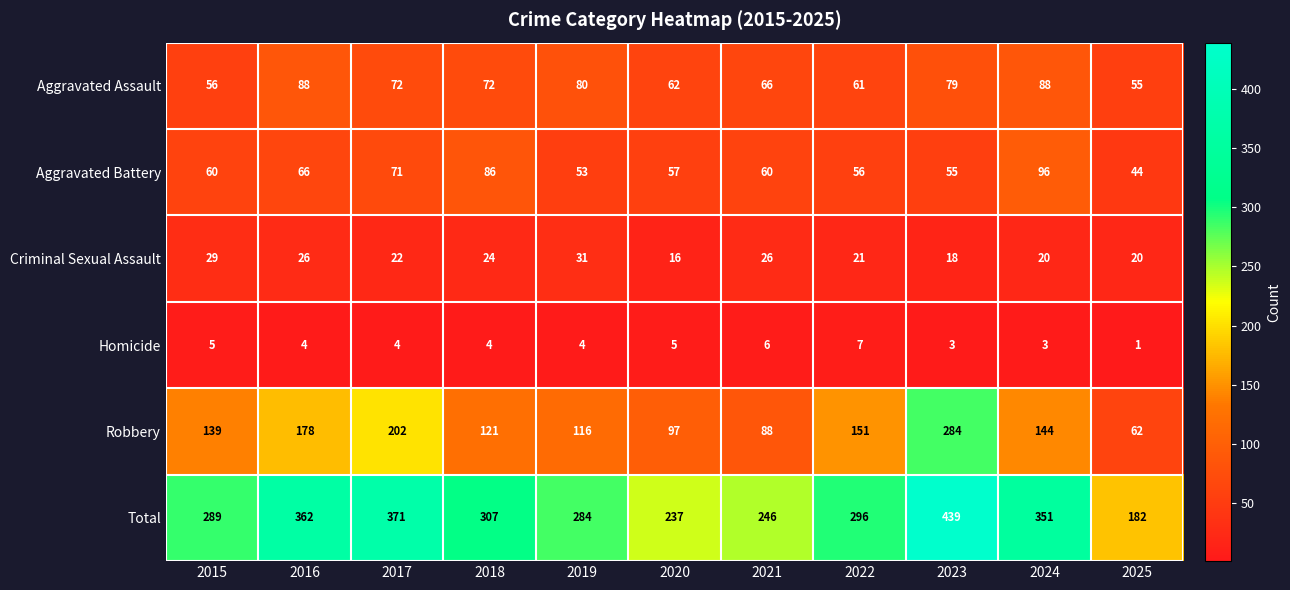

At 2021, list the series in order from largest to smallest.

Total, Robbery, Aggravated Assault, Aggravated Battery, Criminal Sexual Assault, Homicide